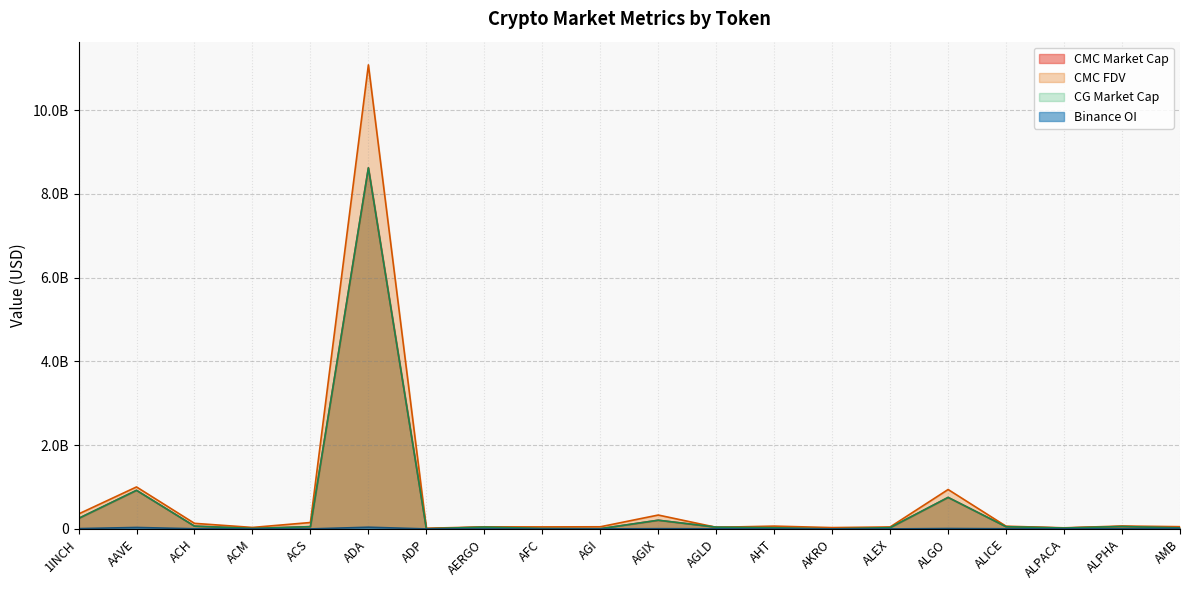

True or false: CMC_MarketCap and Binance_OI intersect in this chart.

False